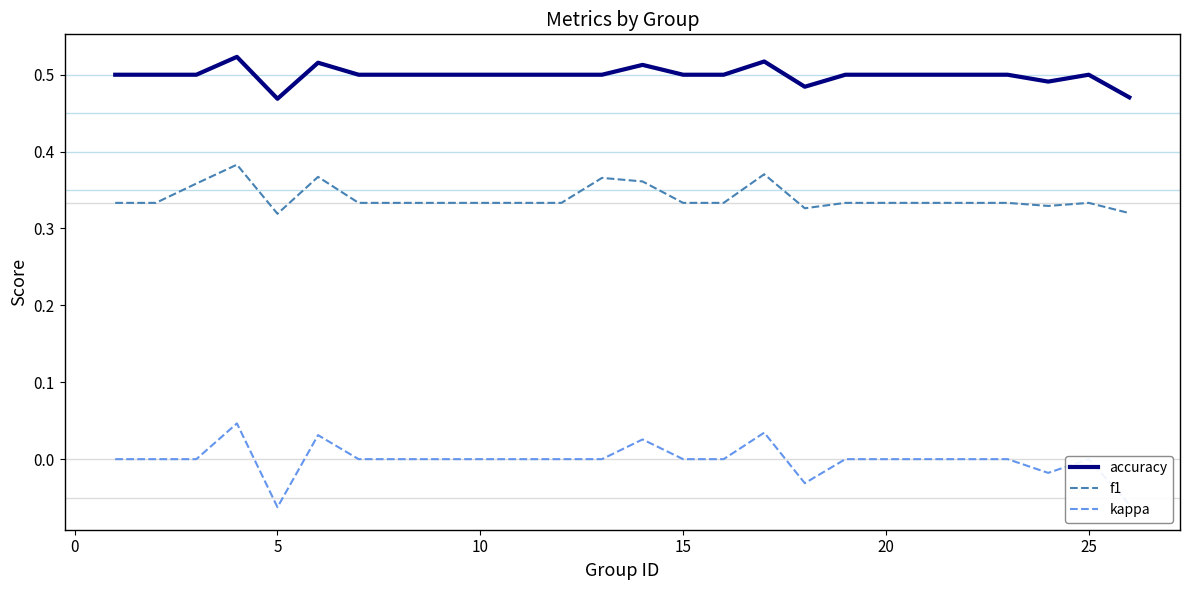

True or false: kappa and accuracy intersect in this chart.

False